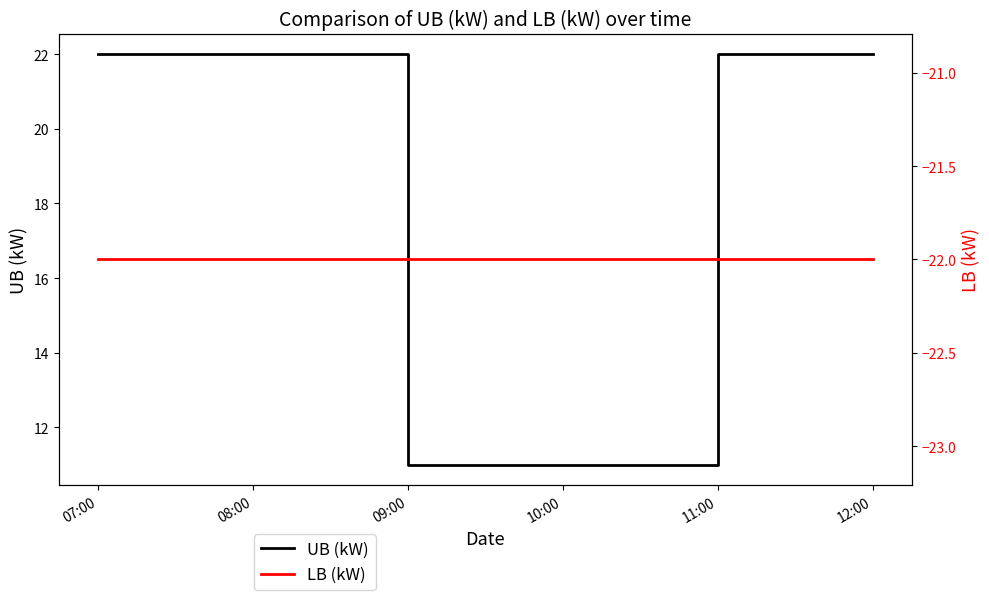

What is the lowest value of the UB (kW) series?

11